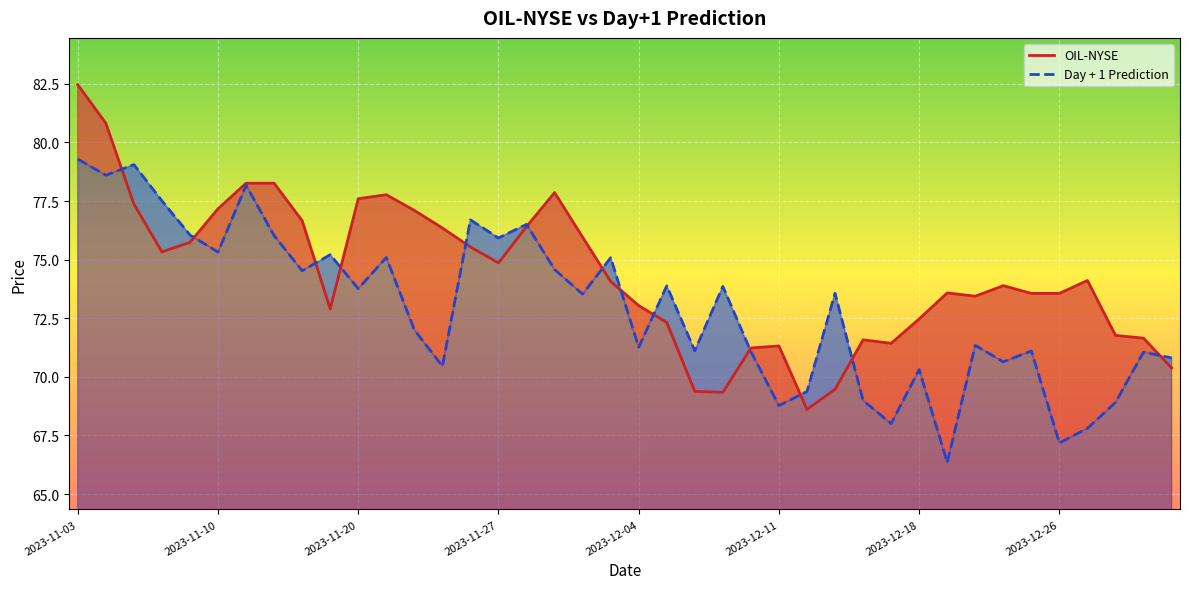

True or false: Day + 1 Prediction and OIL-NYSE intersect in this chart.

True